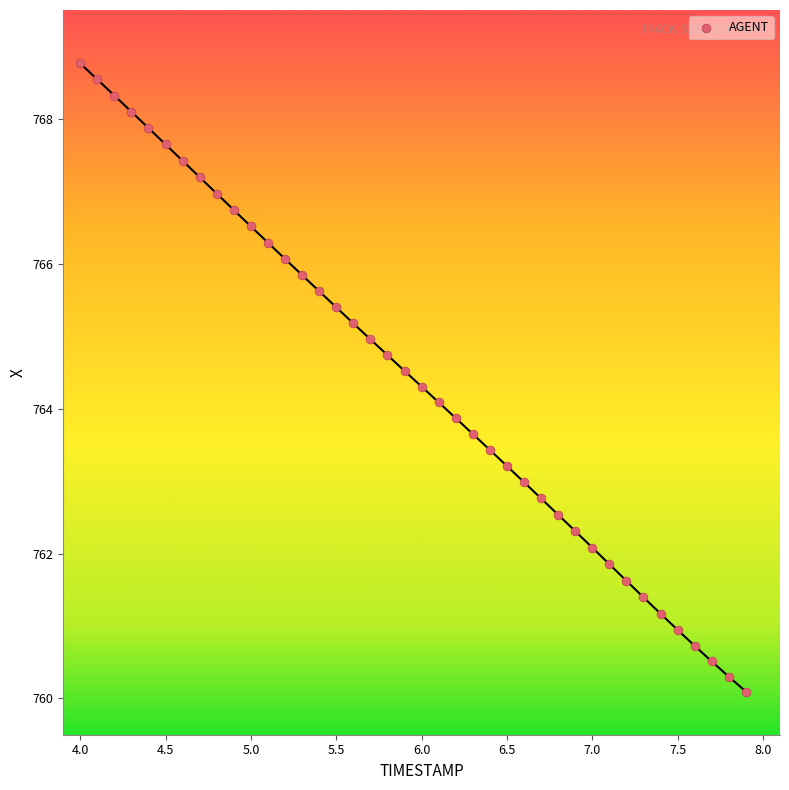

What is the range of Y values (max minus min)?

8.7